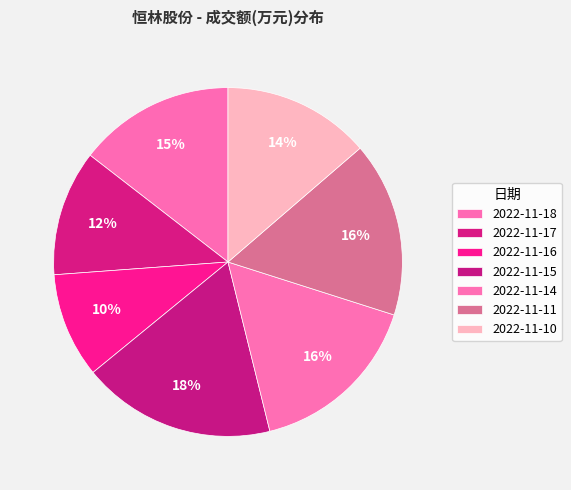

How many slices are in this pie chart?

7